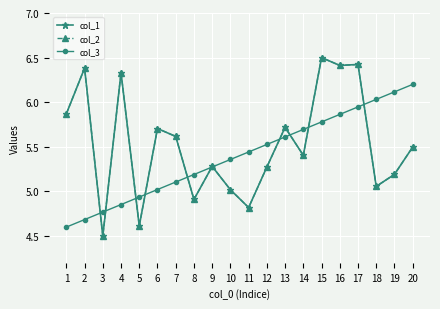

Reading left to right, transcribe all the data shown in this chart.

col_1: 5.9	6.4	4.5	6.3	4.6	5.7	5.6	4.9	5.3	5.0	4.8	5.3	5.7	5.4	6.5	6.4	6.4	5.1	5.2	5.5
col_2: 5.9	6.4	4.5	6.3	4.6	5.7	5.6	4.9	5.3	5.0	4.8	5.3	5.7	5.4	6.5	6.4	6.4	5.1	5.2	5.5
col_3: 4.6	4.7	4.8	4.9	4.9	5.0	5.1	5.2	5.3	5.4	5.4	5.5	5.6	5.7	5.8	5.9	5.9	6.0	6.1	6.2